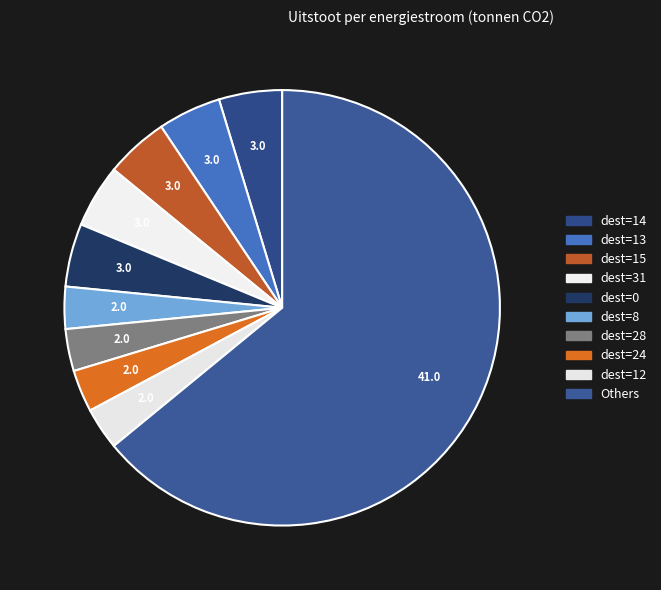

Does any single category account for the majority?

Yes